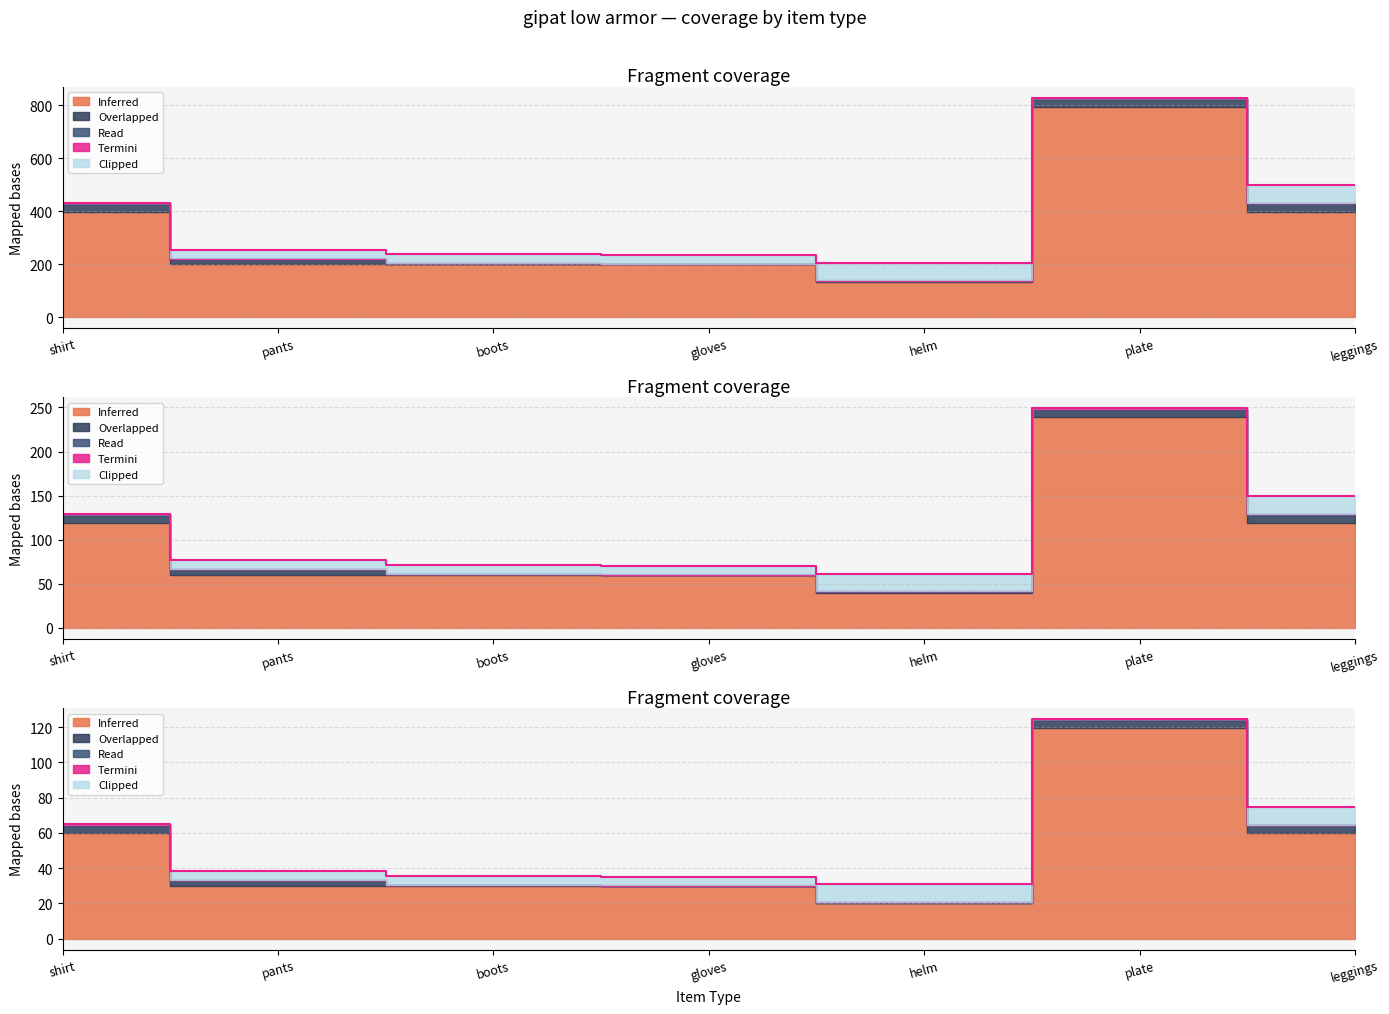

What is the label of the 5th point from the left?

helm